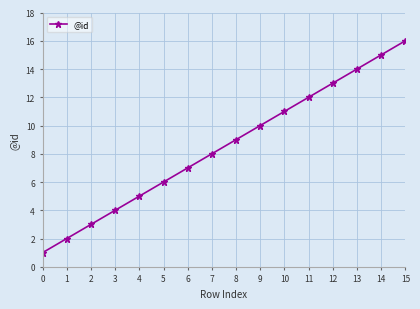

What is the change in value from 0 to 12?

+12